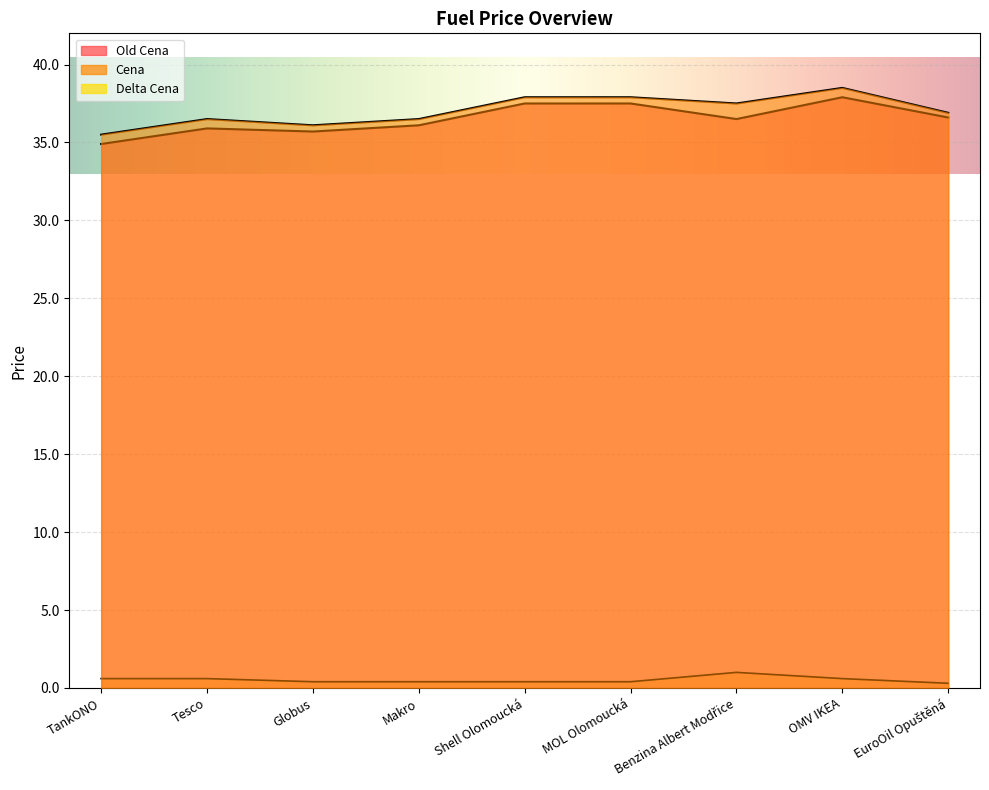

Which series has the largest total across all categories?

Cena